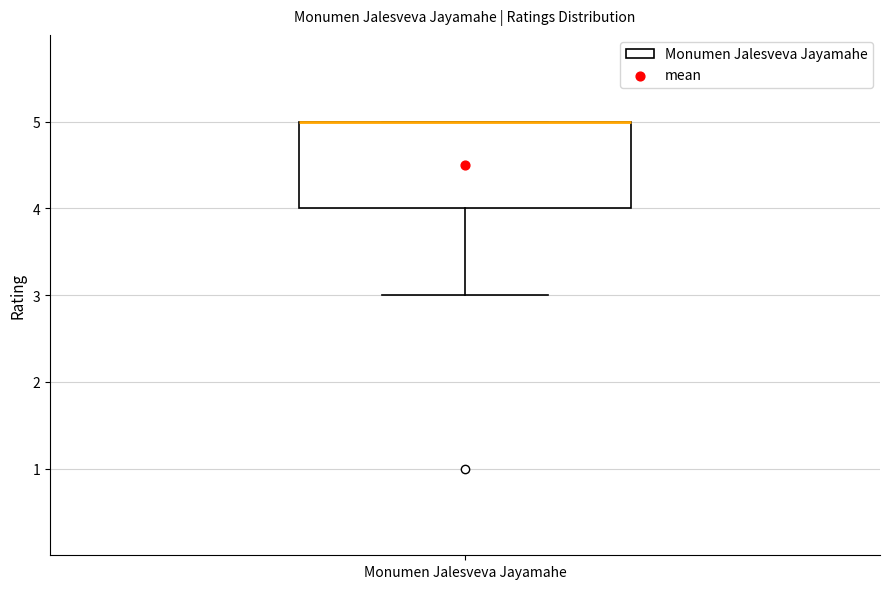

Read this box plot against the y-axis: the position of the median line, the range covered by the box, and the ends of both whiskers. The values are not printed on the chart, so give them approximately, as read against the axis.

median 5 (drawn on the box's upper edge), box 4 to 5, whiskers 3 to 5